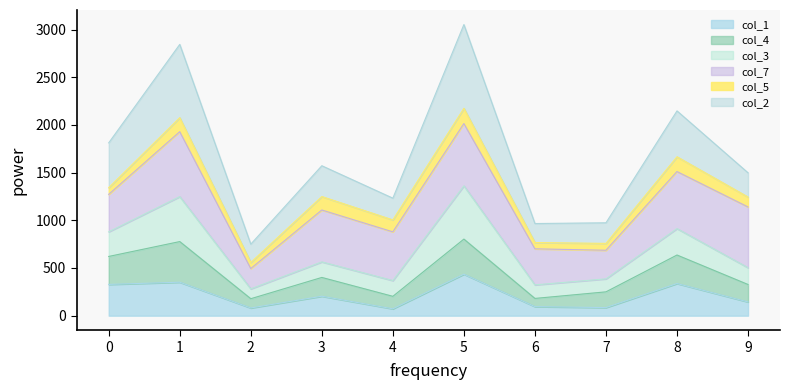

At which category does col_4 reach its first local valley?

2